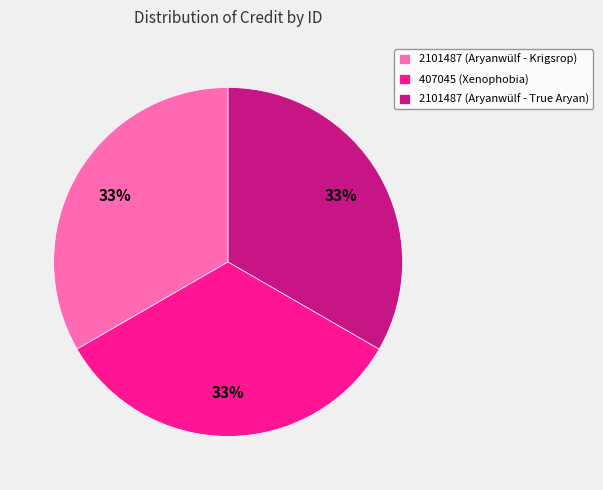

How many segments does this pie chart have?

3